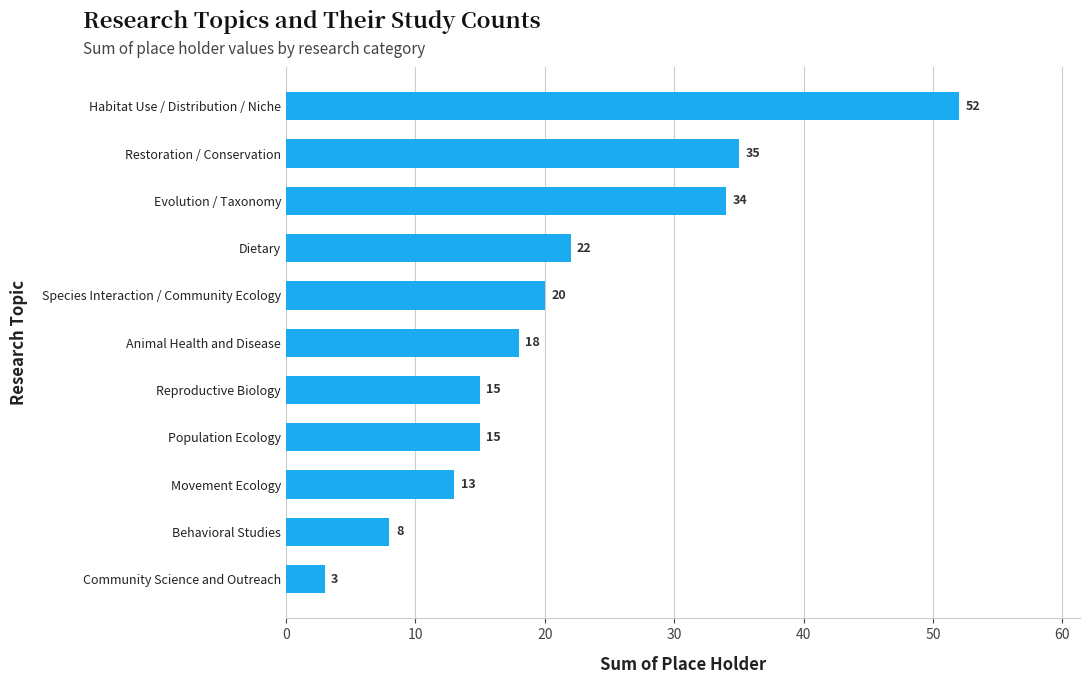

What is the maximum value shown in the chart?

52